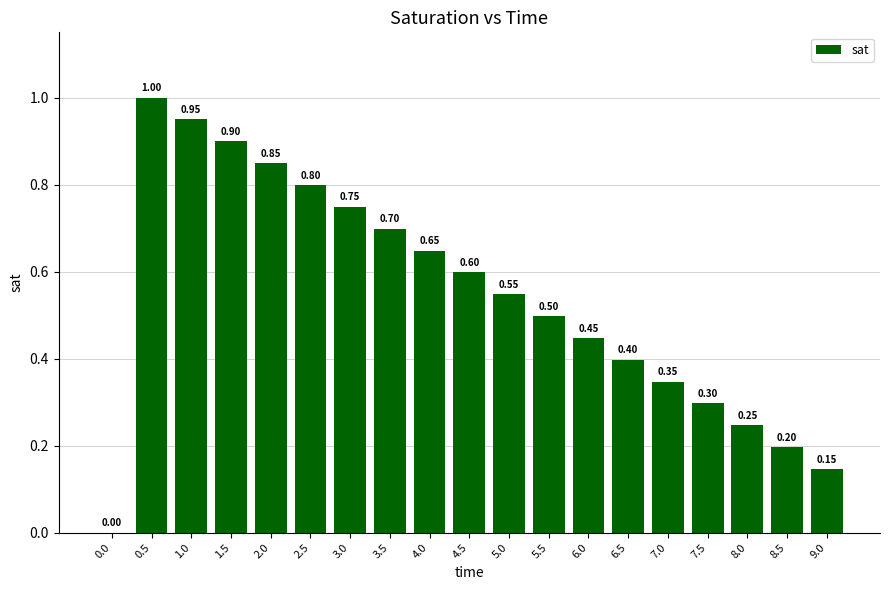

What is the change in value from 3.5 to 4.0?

-0.1